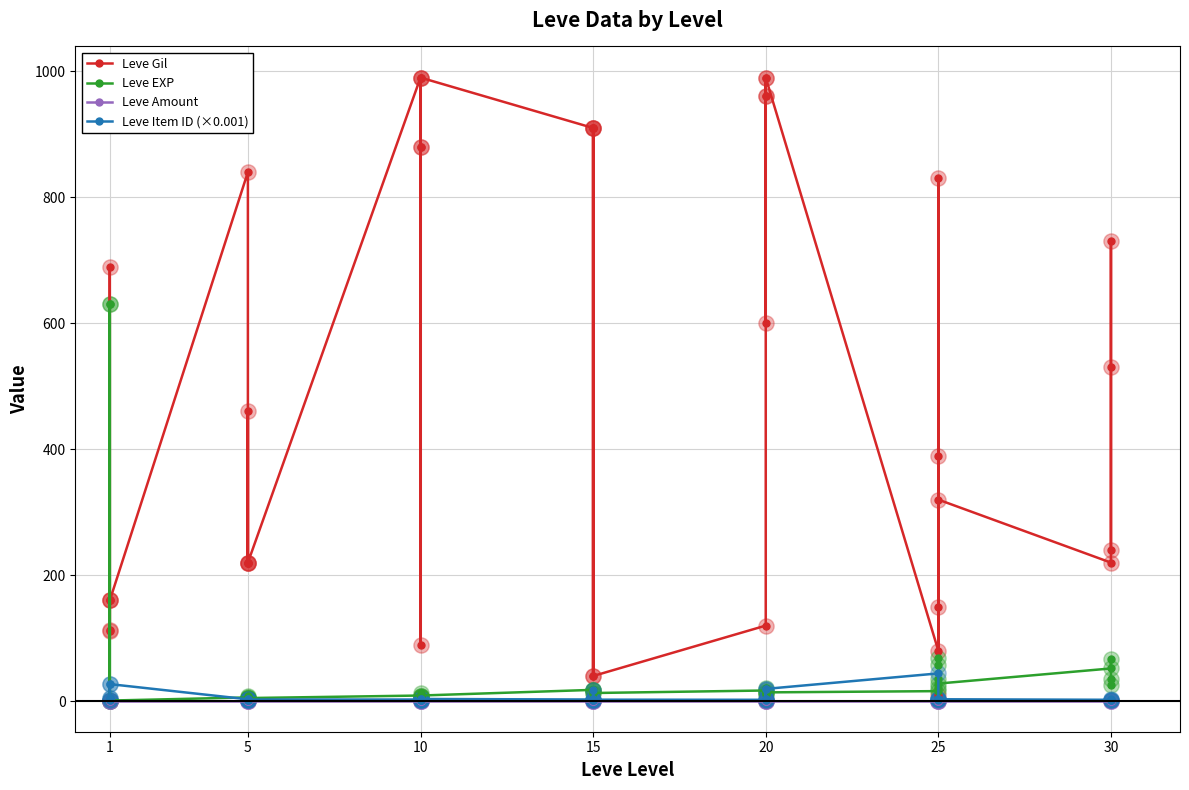

Is the value of Leve Item ID (×0.001) at 20 greater than the value of Leve Gil at 10?

No